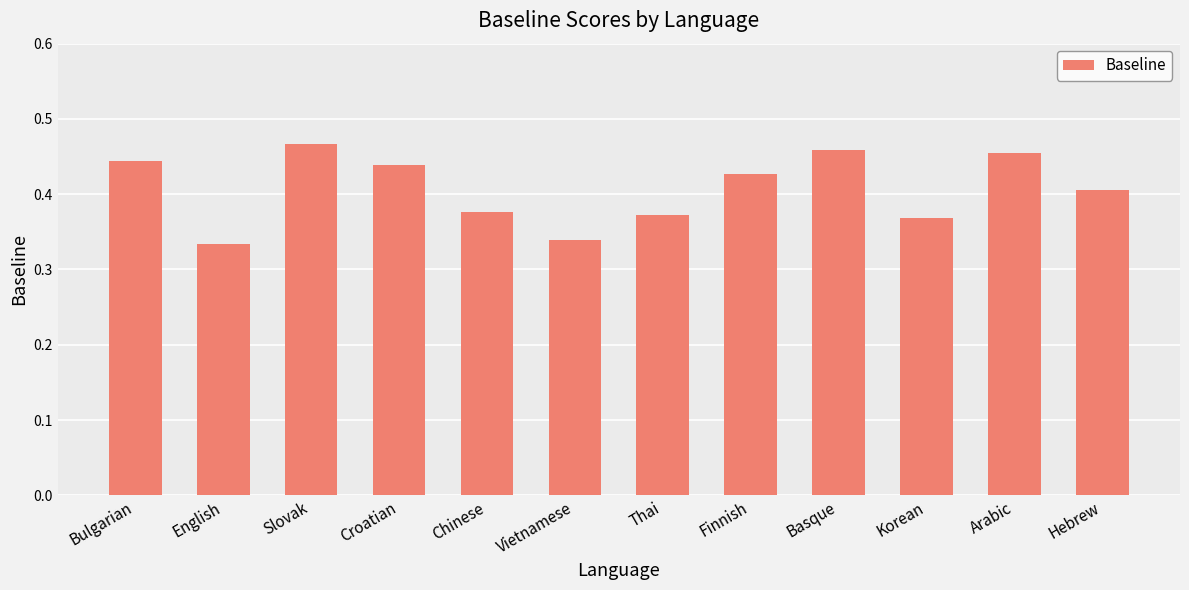

What position from the left is Chinese?

5